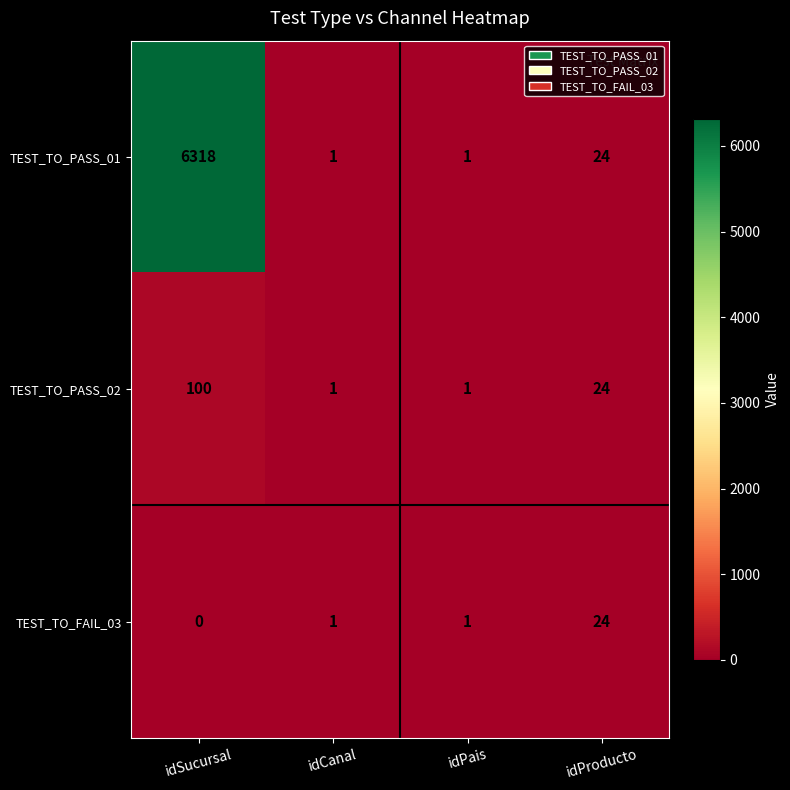

How many data points in TEST_TO_PASS_02 are less than 24?

2